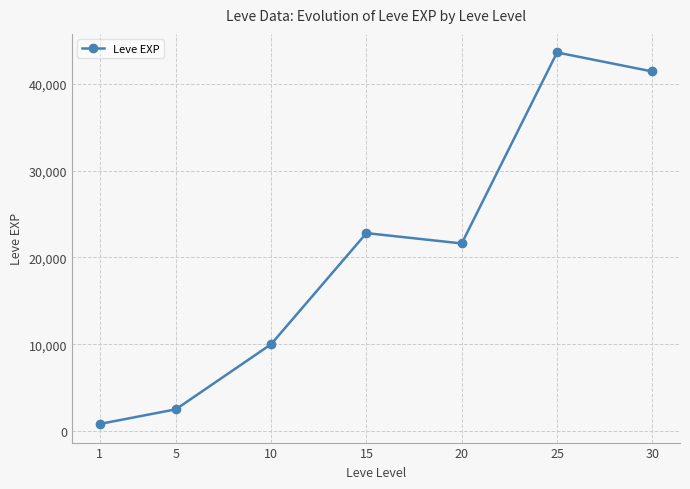

What is the change in value from 10 to 30?

+31420